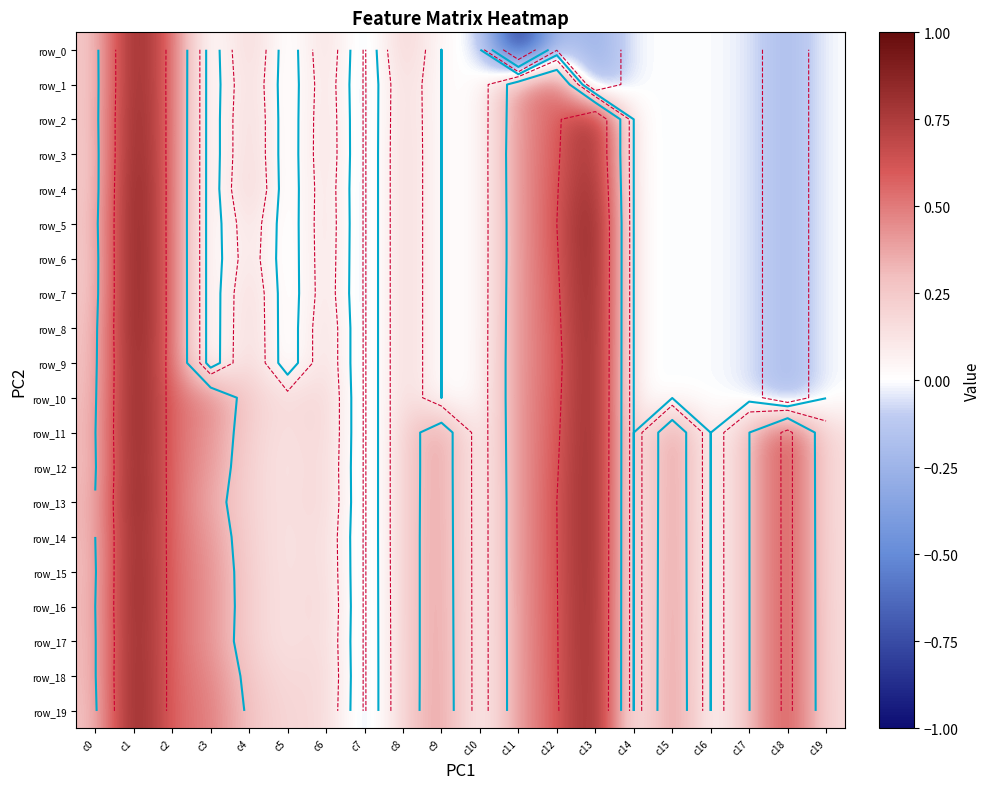

How many values in the row_16 series exceed 0?

17